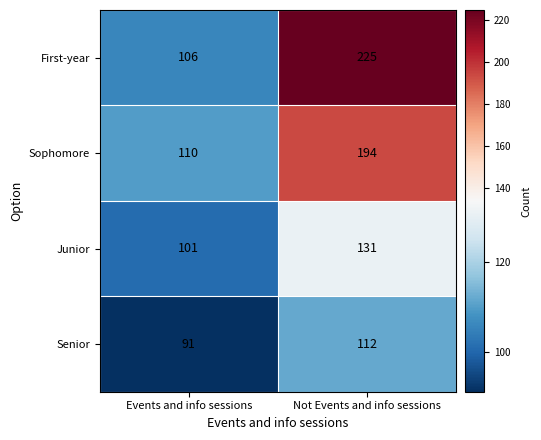

Rank the series by their maximum value, from highest to lowest.

First-year, Sophomore, Junior, Senior